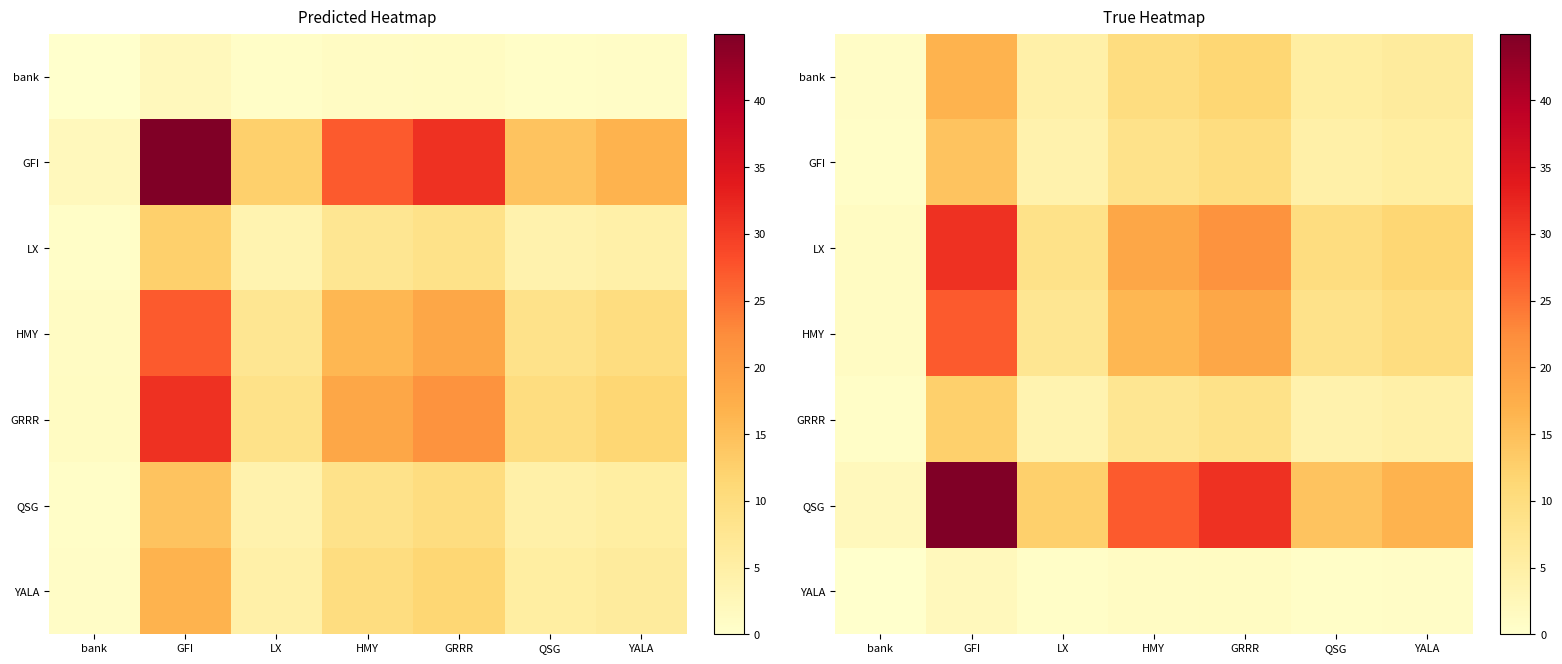

What is the total value across all series at GRRR?

102.9